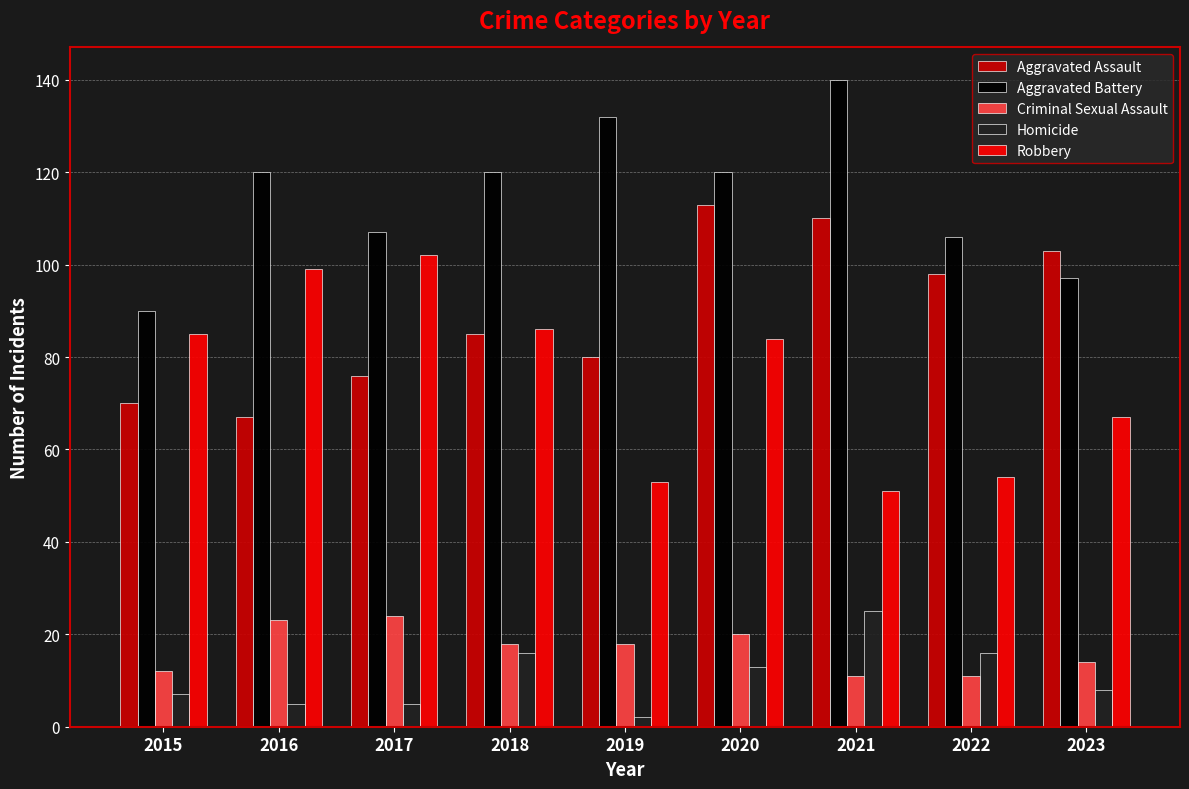

Are the bars horizontal?

No